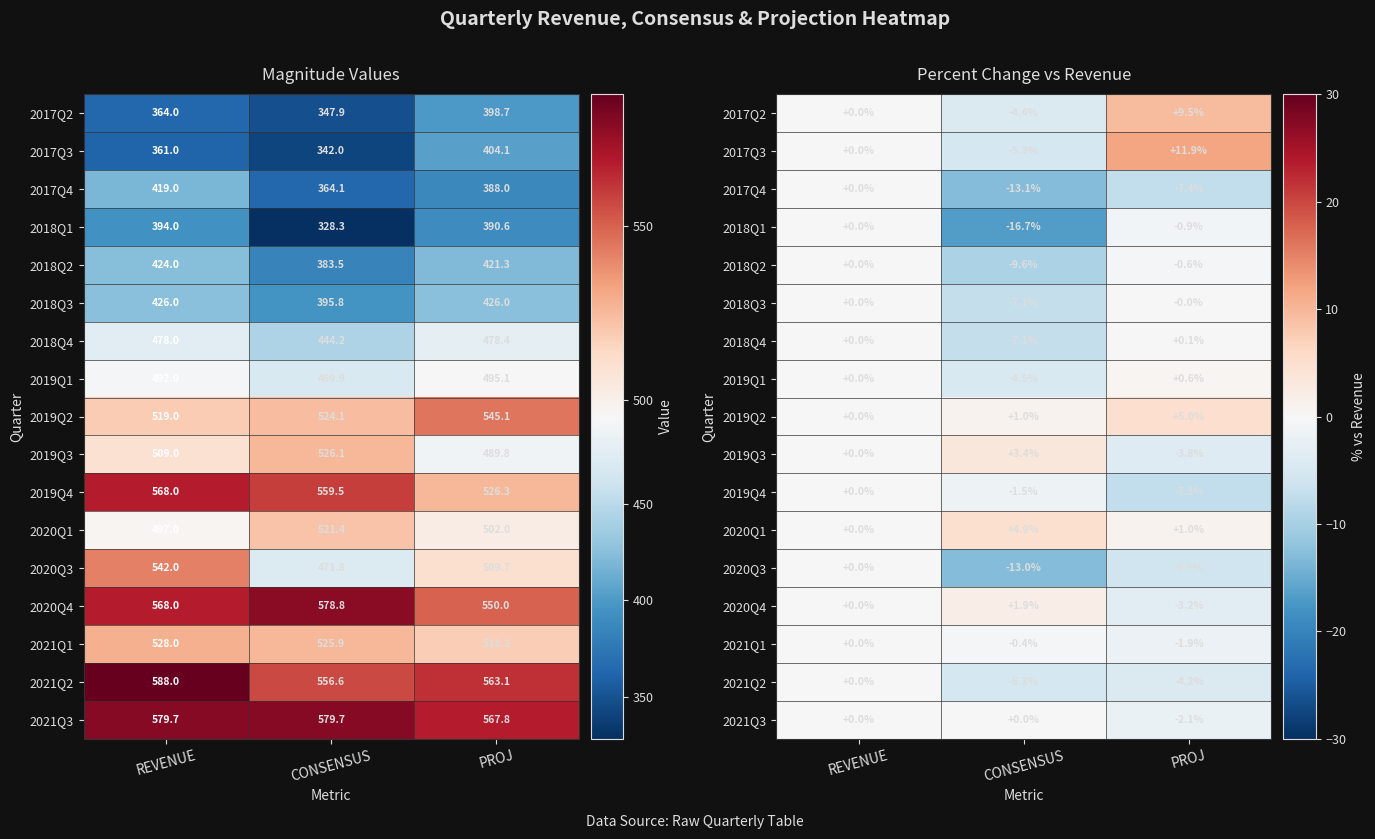

Is the value of 2018Q2 at REVENUE greater than the value of 2018Q4 at PROJ?

No